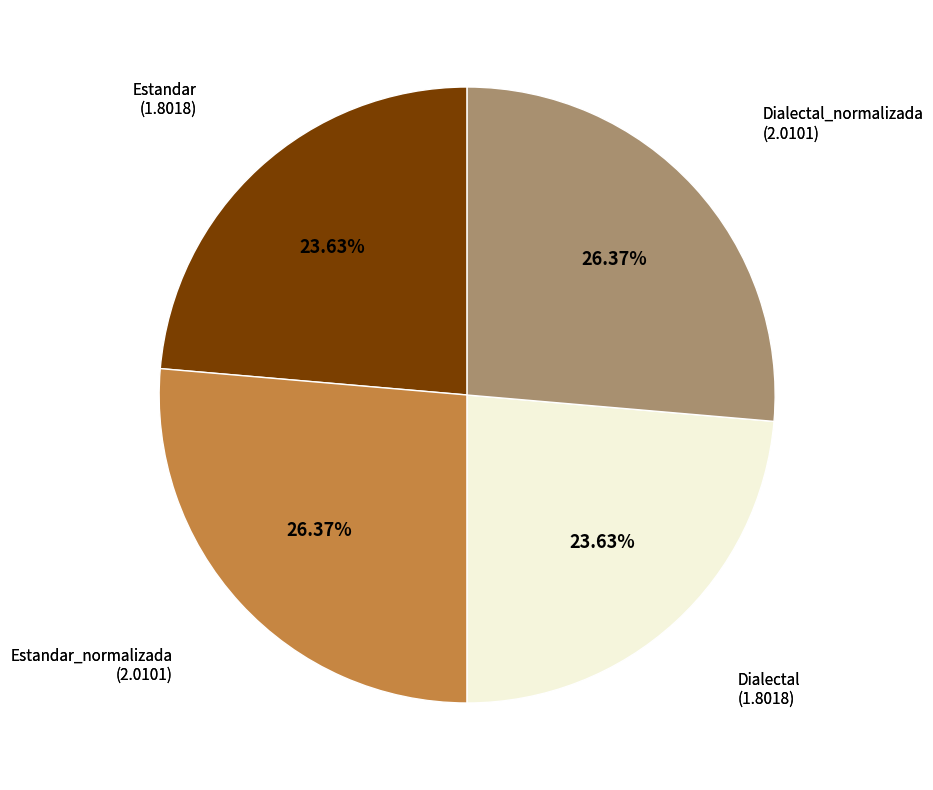

To the nearest percent, what is the average slice percentage?

25%